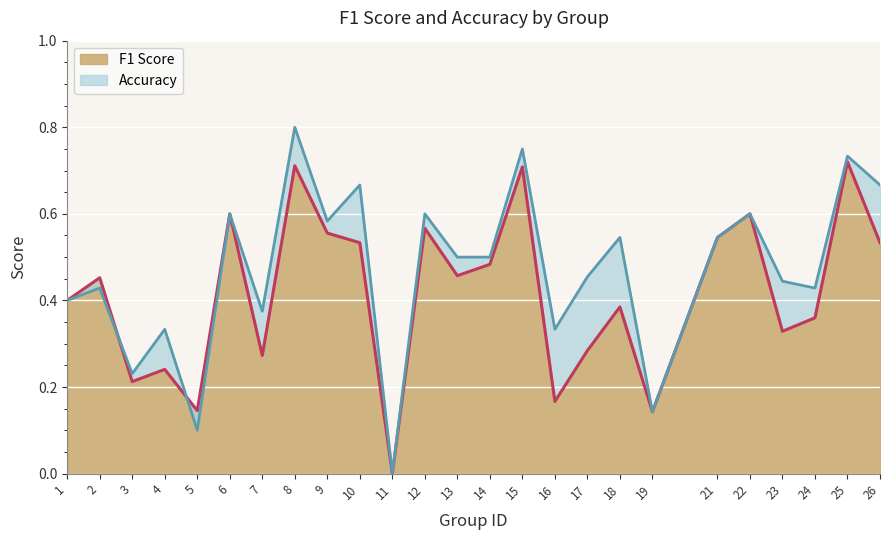

Reading left to right, extract all data points from this chart.

f1: 1=0.4	2=0.5	3=0.2	4=0.2	5=0.1	6=0.6	7=0.3	8=0.7	9=0.6	10=0.5	11=0.0	12=0.6	13=0.5	14=0.5	15=0.7	16=0.2	17=0.3	18=0.4	19=0.1	21=0.5	22=0.6	23=0.3	24=0.4	25=0.7	26=0.5
accuracy: 1=0.4	2=0.4	3=0.2	4=0.3	5=0.1	6=0.6	7=0.4	8=0.8	9=0.6	10=0.7	11=0.0	12=0.6	13=0.5	14=0.5	15=0.8	16=0.3	17=0.5	18=0.5	19=0.1	21=0.5	22=0.6	23=0.4	24=0.4	25=0.7	26=0.7